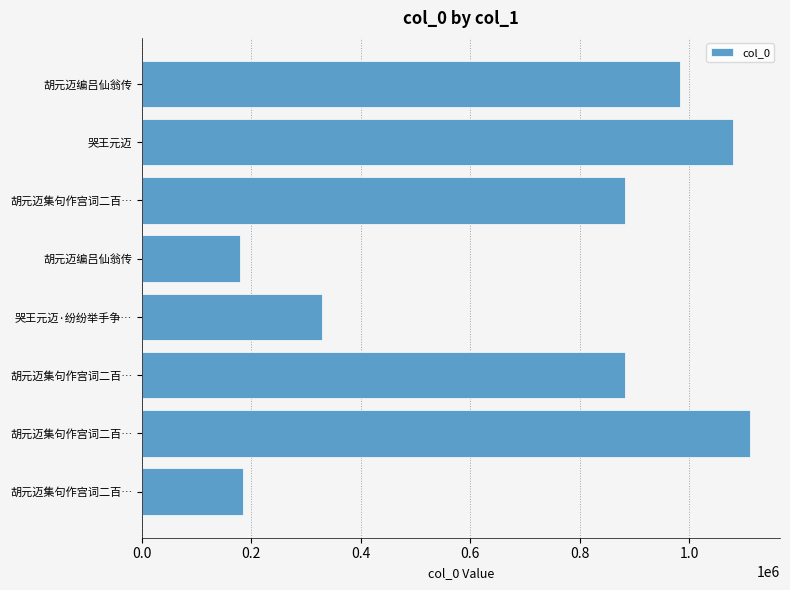

What is the greatest value displayed?

1110322